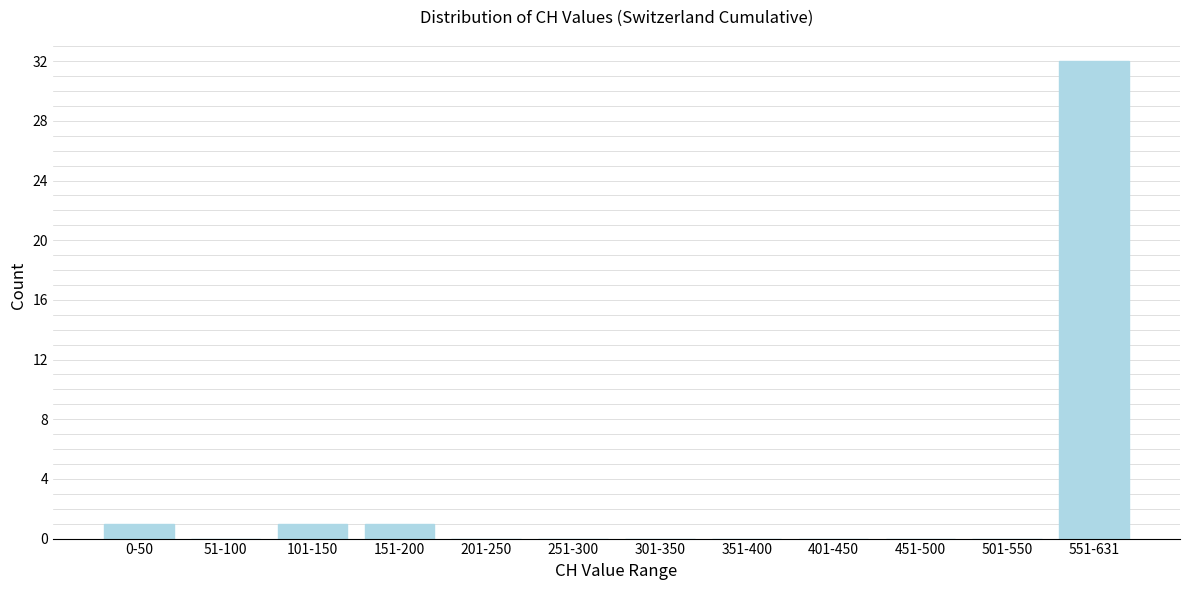

Reading right to left, transcribe all the data shown in this chart.

551-631=32	501-550=0	451-500=0	401-450=0	351-400=0	301-350=0	251-300=0	201-250=0	151-200=1	101-150=1	51-100=0	0-50=1